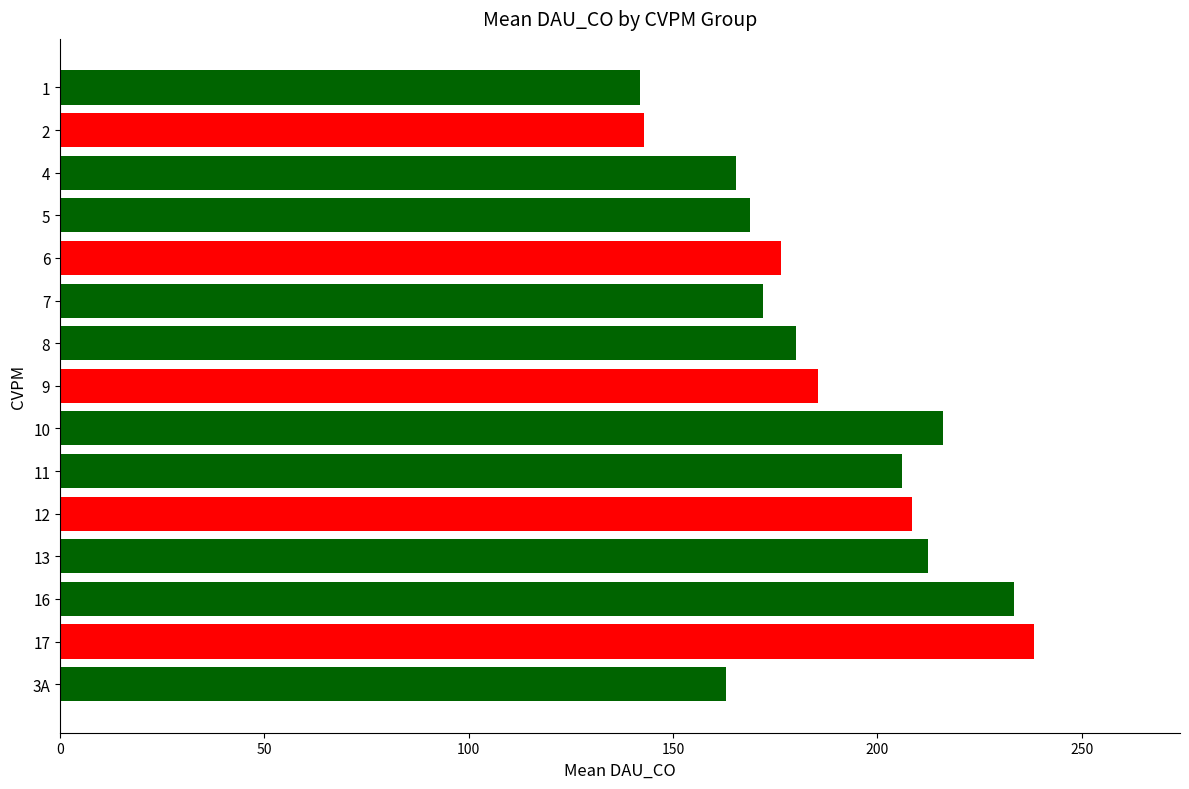

Where is the data nearest to the value 190?

9